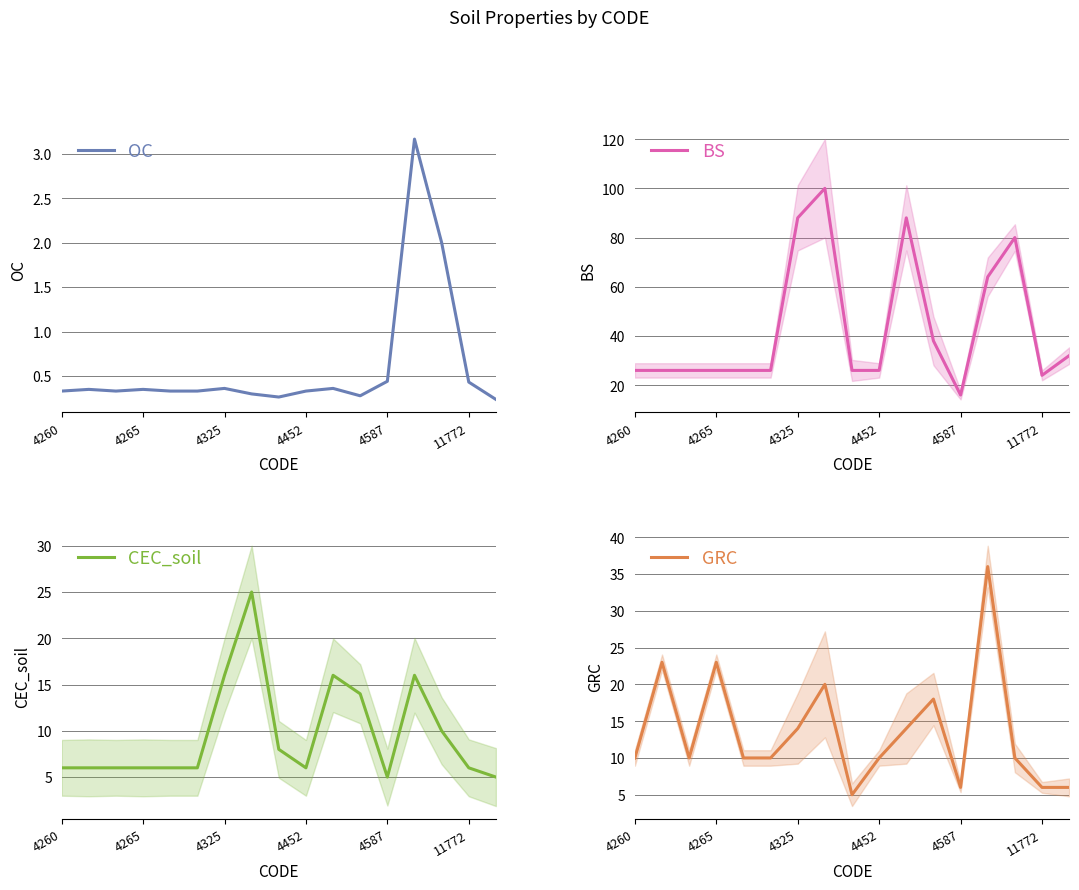

The OC series shows 0.1 at 11772. True or false?

False